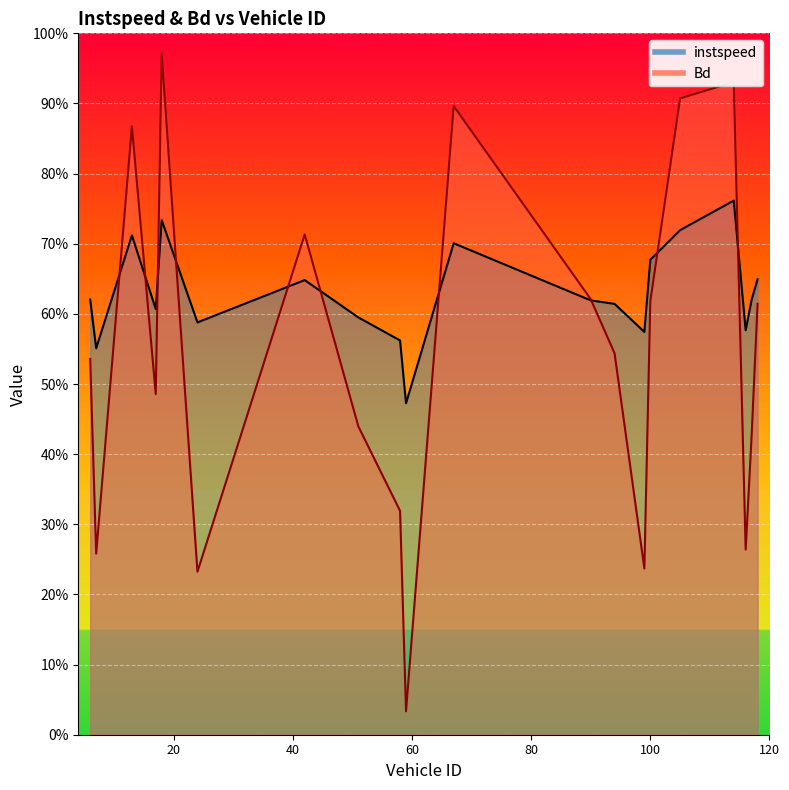

Reading right to left, what are all the values shown in this chart?

instspeed: 13.0	12.4	11.5	15.2	14.4	13.5	11.5	12.3	12.4	14.0	9.5	11.2	11.9	13.0	11.8	14.7	12.1	14.2	11.0	12.4
Bd: 12.3	8.5	5.3	18.6	18.1	12.4	4.7	10.9	12.4	17.9	0.7	6.4	8.8	14.3	4.6	19.4	9.7	17.4	5.2	10.7